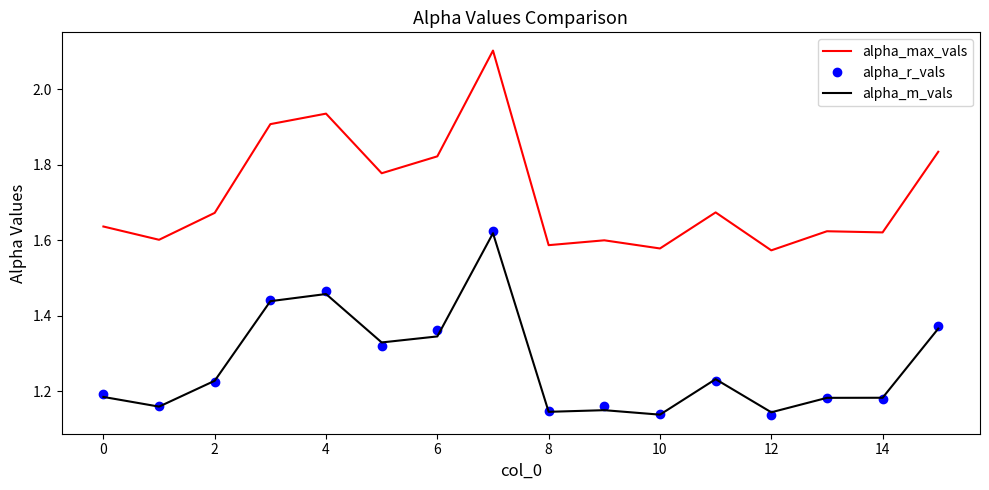

True or false: alpha_max_vals and alpha_m_vals cross at least once.

False